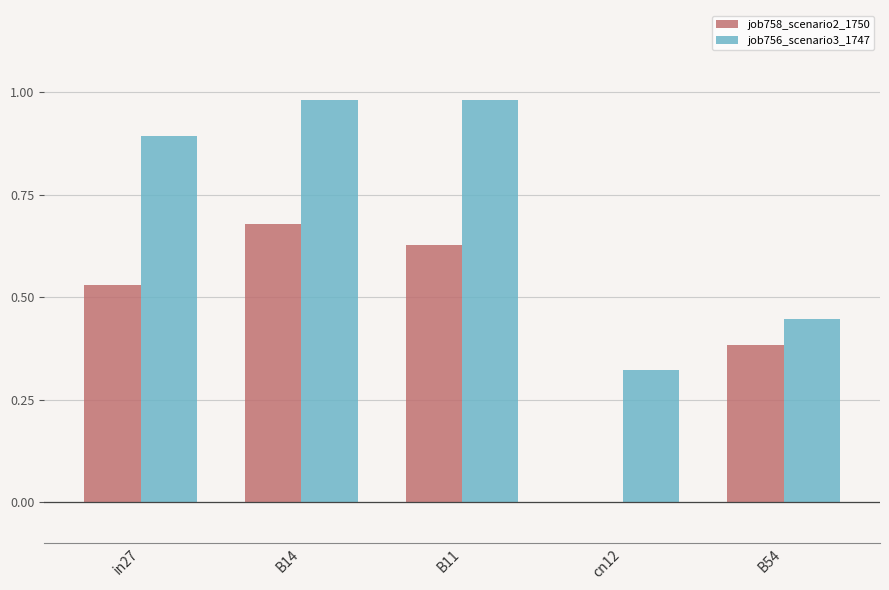

Which series changed the most between B14 and B54?

job756_scenario3_1747